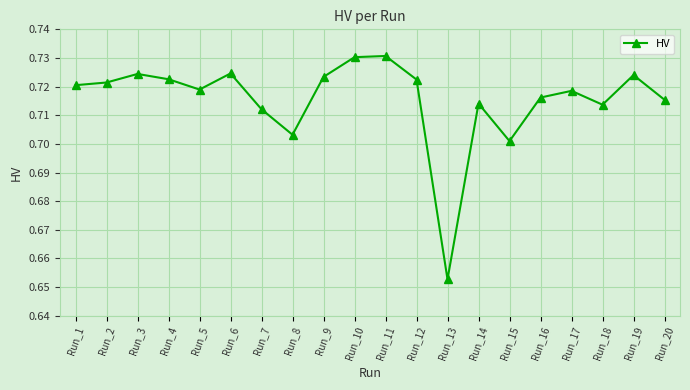

Where is the first local minimum?

Run_5